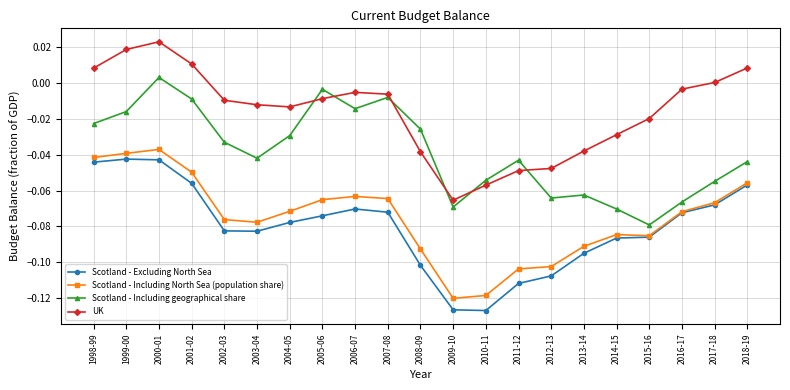

Is it true that Scotland - Excluding North Sea equals -0.0 at 2005-06?

False